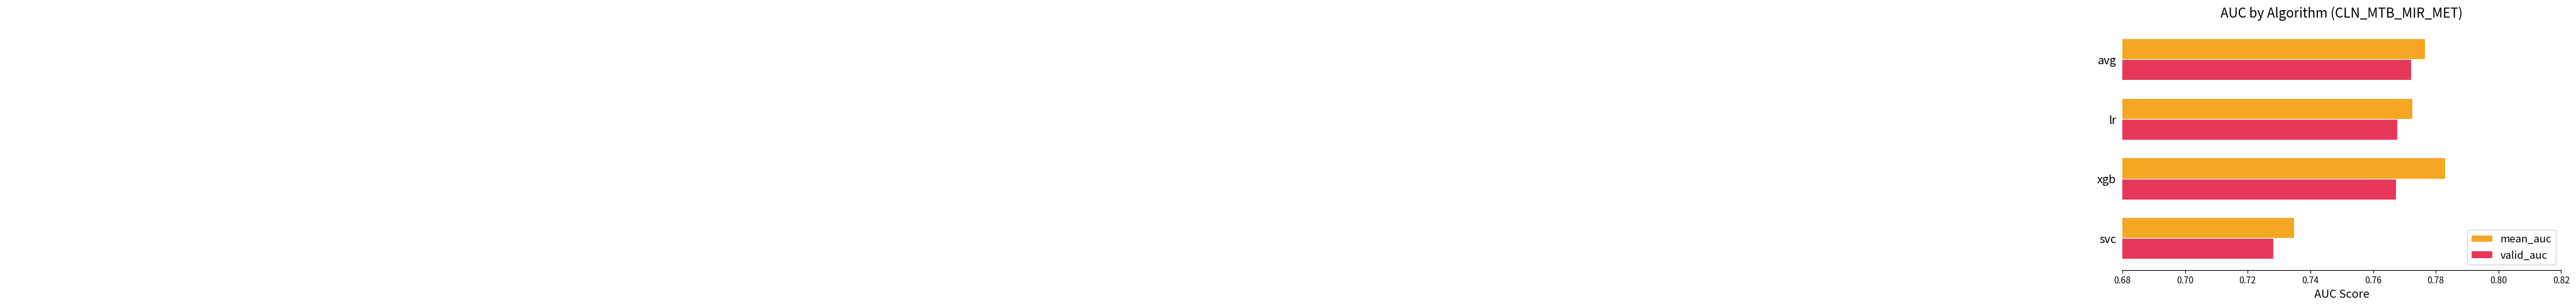

Which category has the lowest value in the valid_auc series?

svc